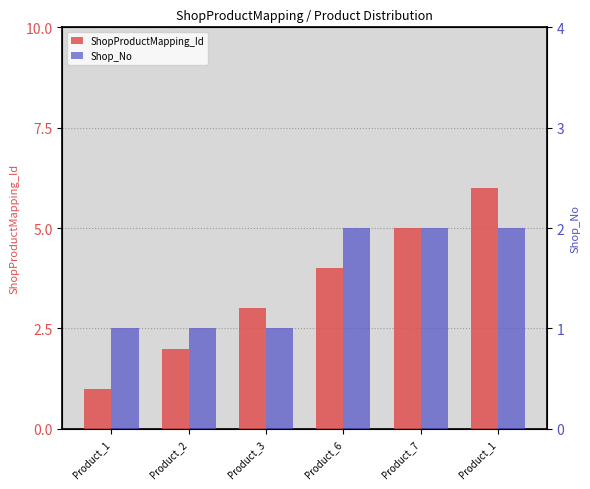

Which series has the largest total across all categories?

ShopProductMapping_Id